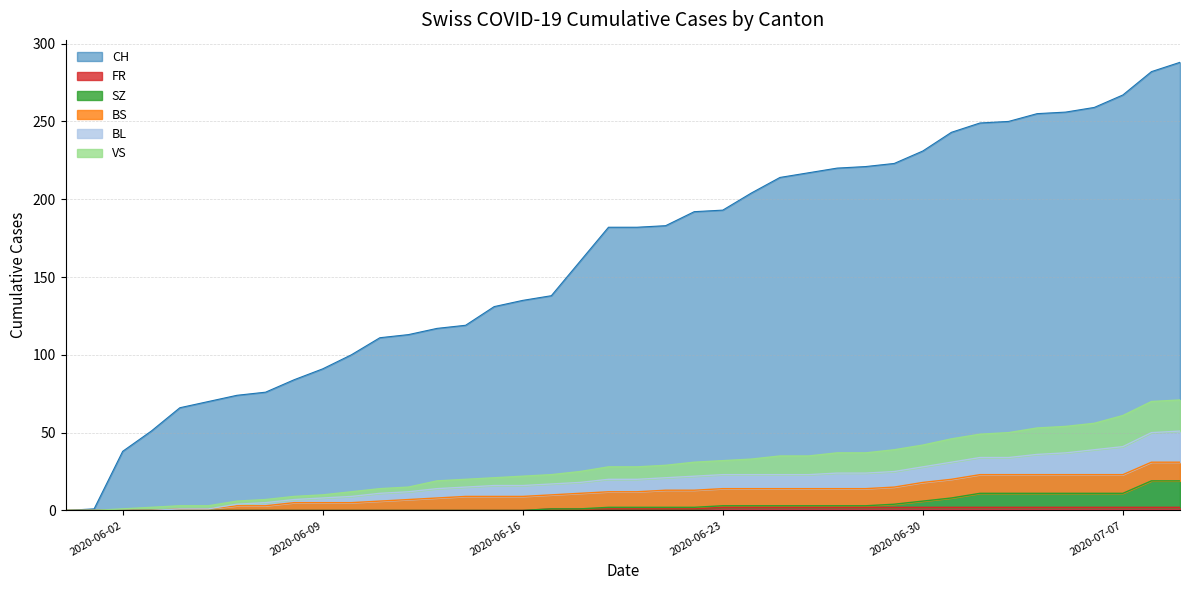

True or false: FR and CH cross at least once.

False